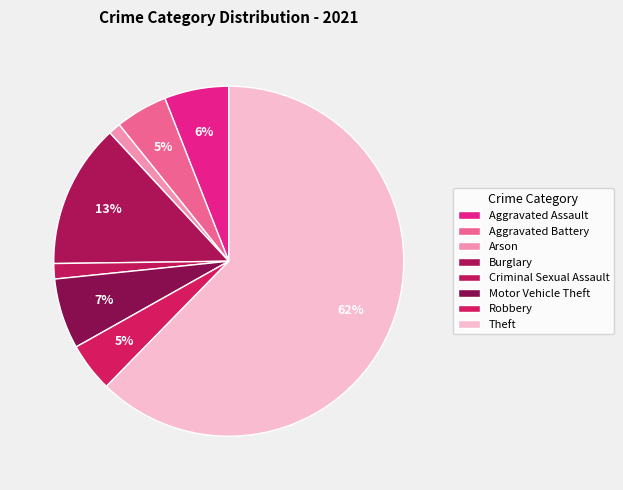

Between Arson and Aggravated Battery, which is larger?

Aggravated Battery